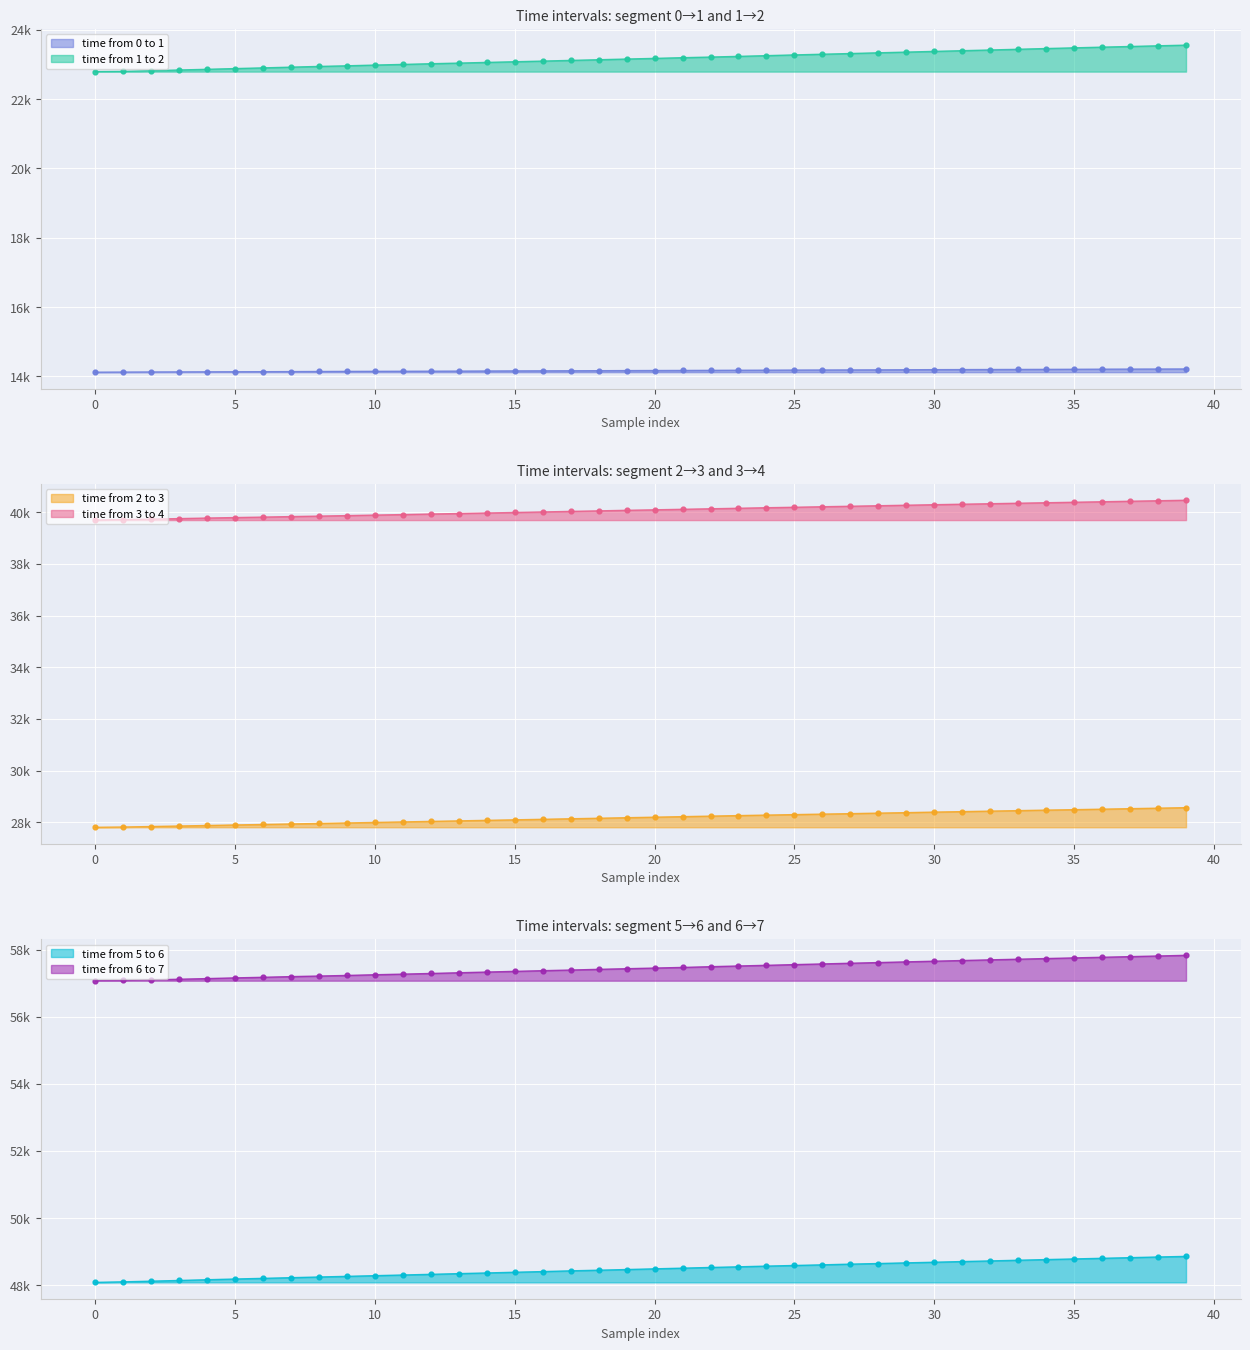

Which series contains the highest Y value?

time from 6 to 7